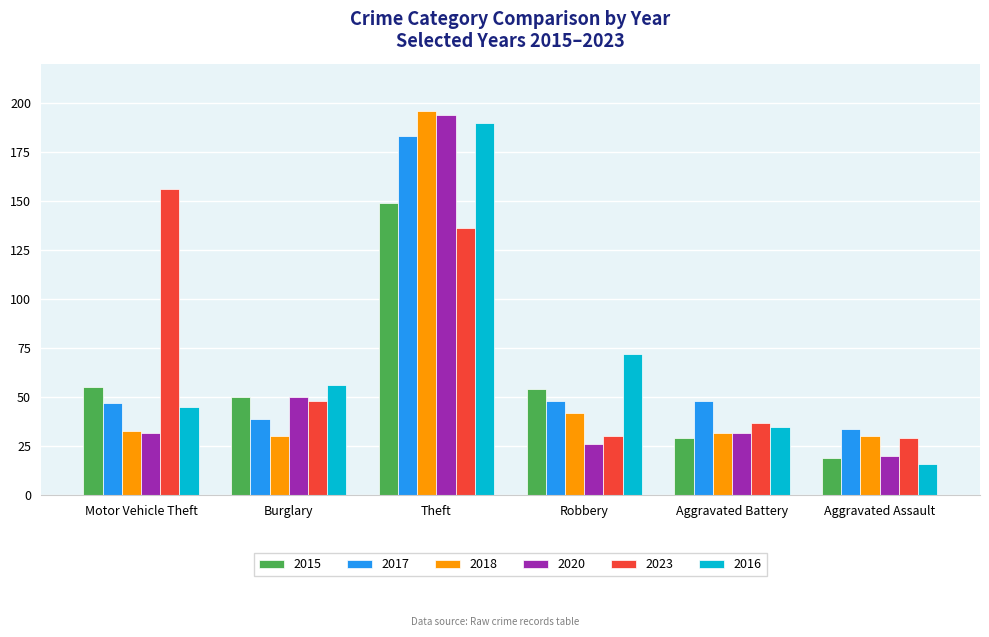

How many data points in 2015 are less than 54?

3